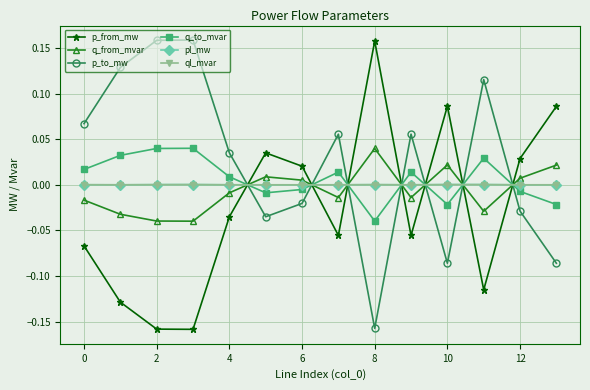

After their last crossing, which series has the higher values: p_to_mw or pl_mw?

pl_mw